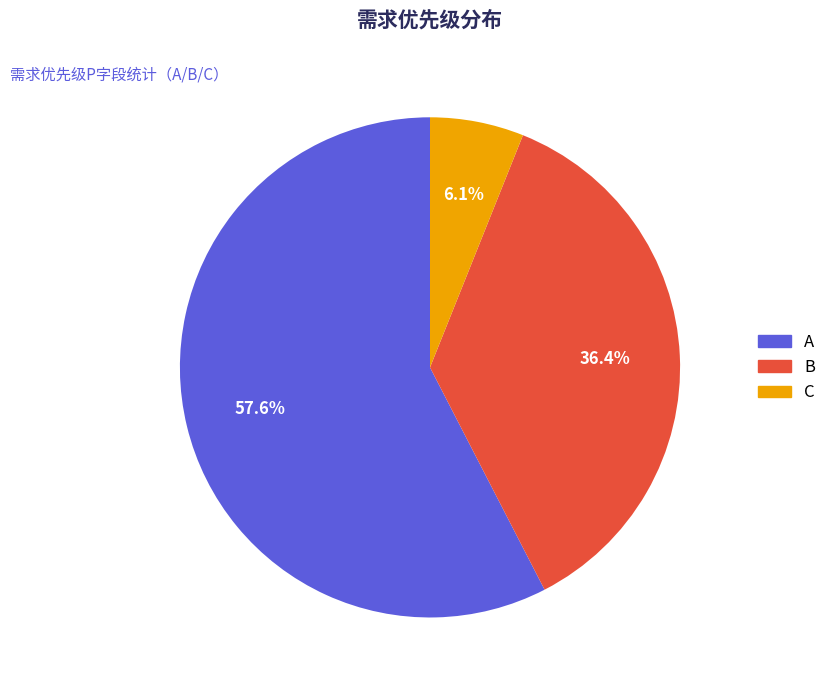

True or false: C accounts for 1% of the total.

False